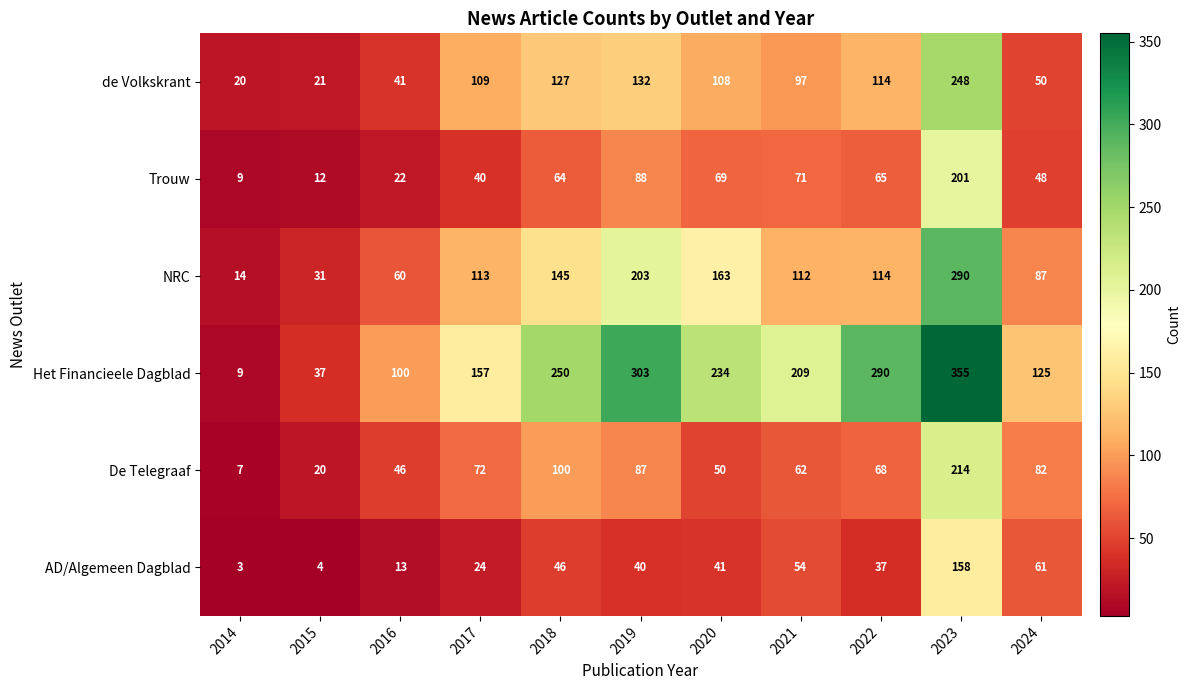

The De Telegraaf series shows 82 at 2024. True or false?

True